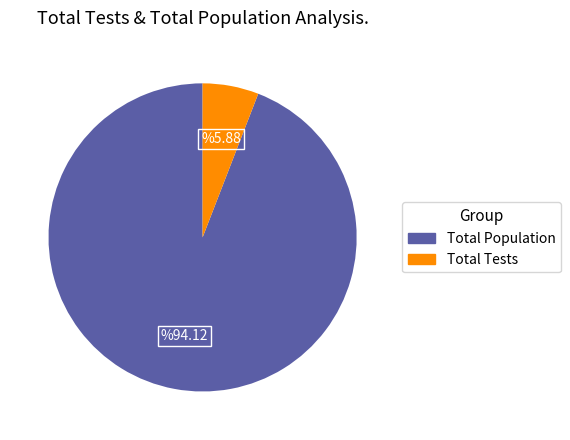

Is it true that Total Population is 94% of the pie?

True